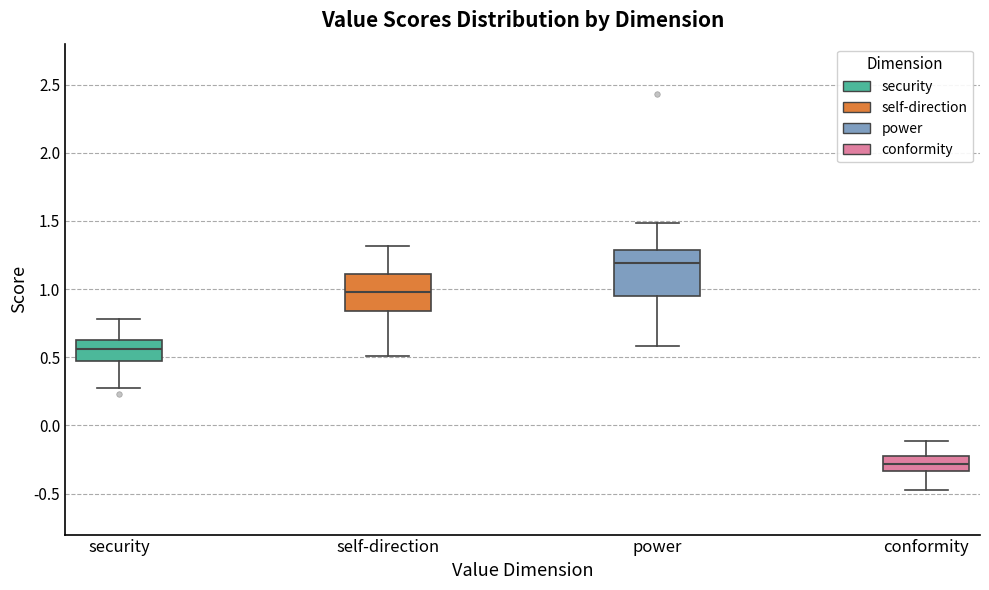

Which box has the lowest median line?

conformity